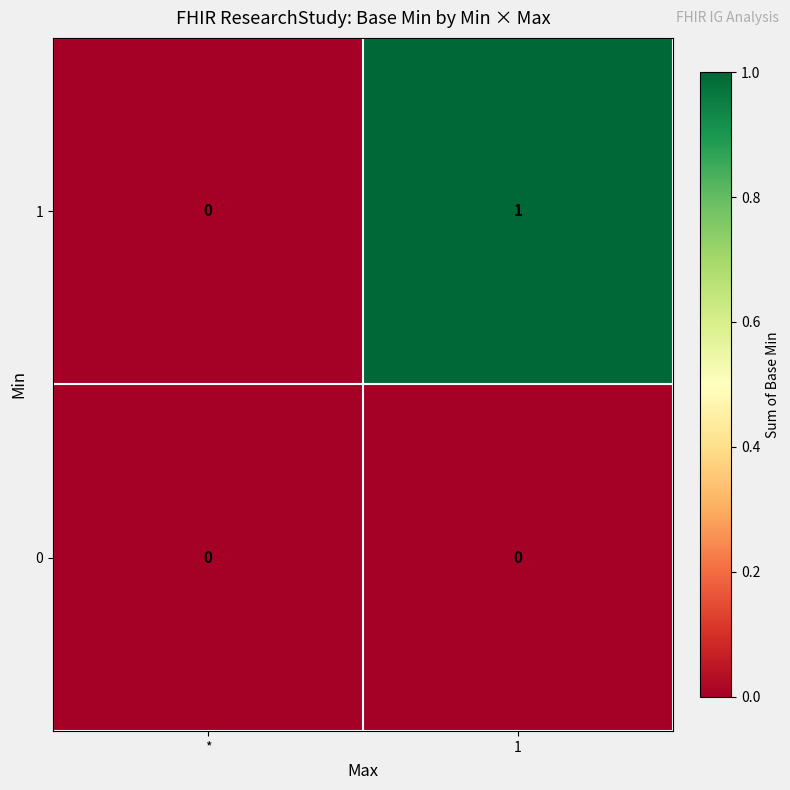

Reading left to right, extract all data points from this chart.

1: *=0	1=1
0: *=0	1=0